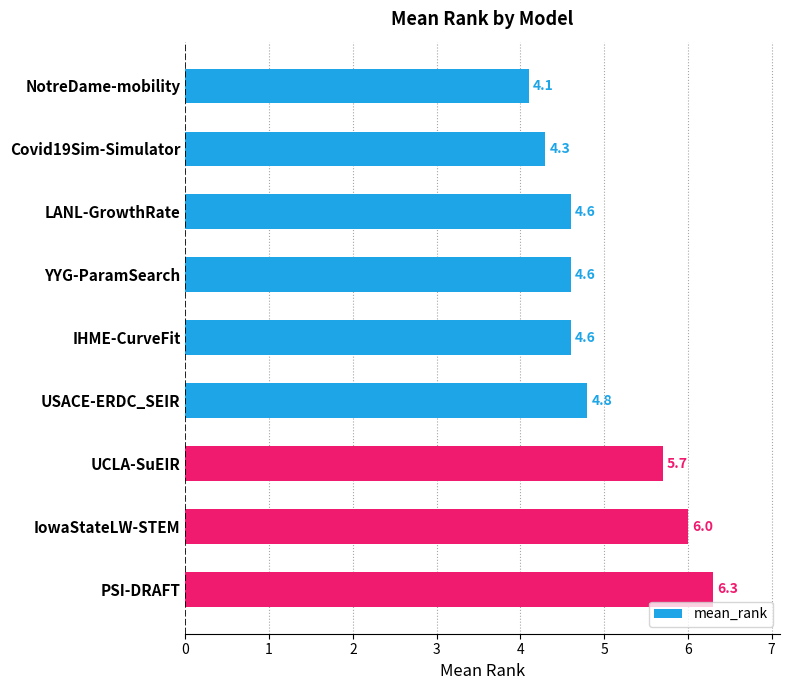

How many bars are there in total?

9